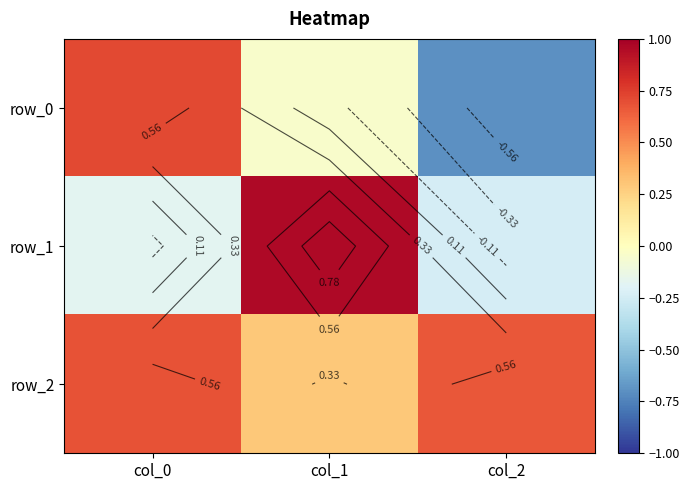

Which category has the highest value in the row_2 series?

col_0